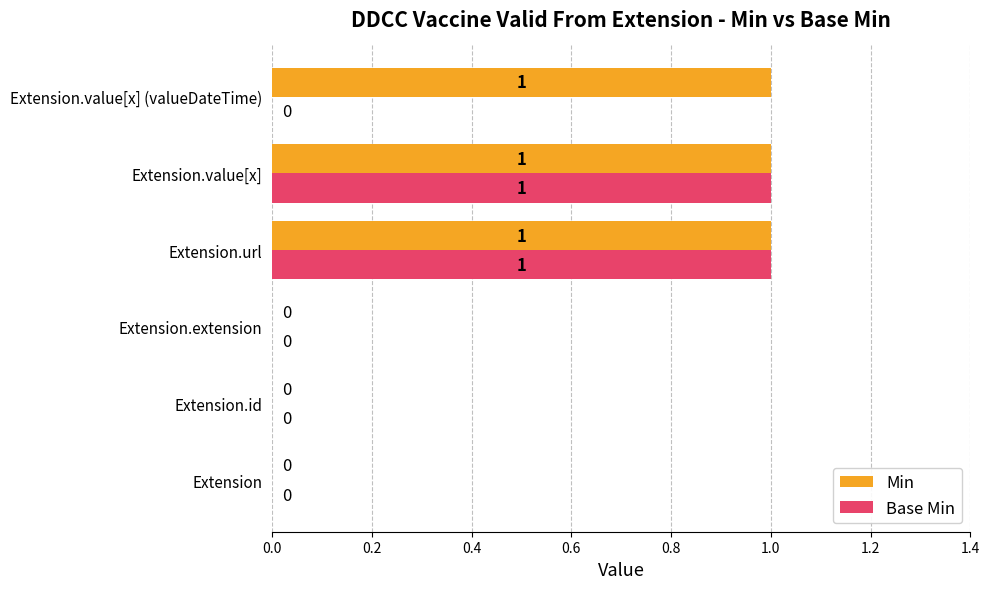

True or false: Base Min has a value of 1 at Extension.extension.

False